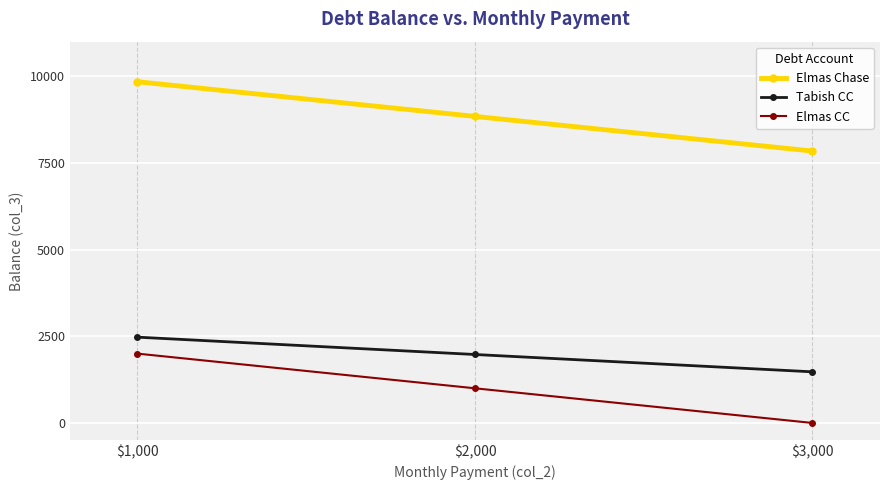

The Elmas CC series shows 1023 at $3,000. True or false?

False